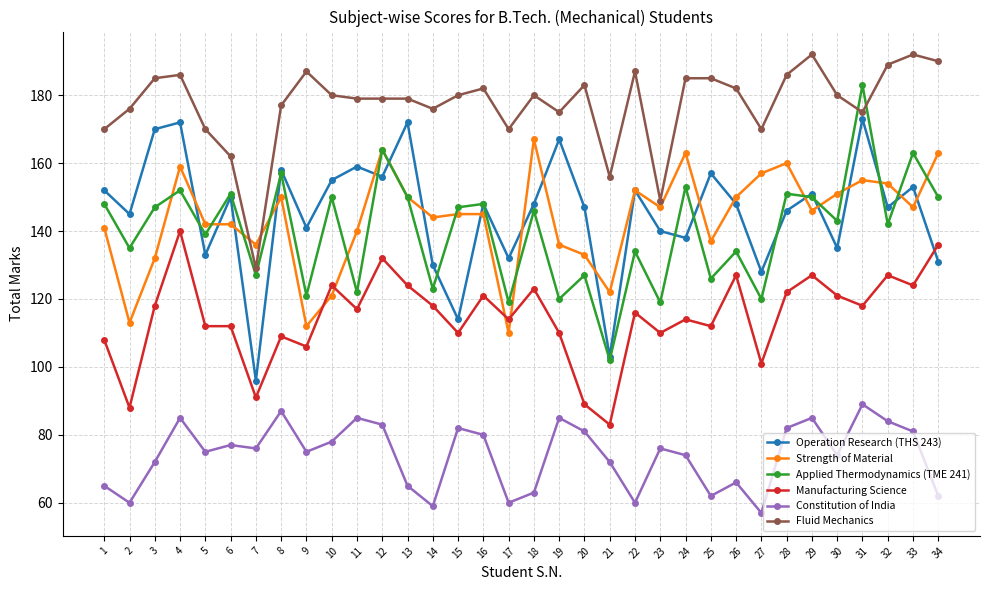

Is the value of Constitution of India at 11 greater than the value of Operation Research (THS 243) at 7?

No